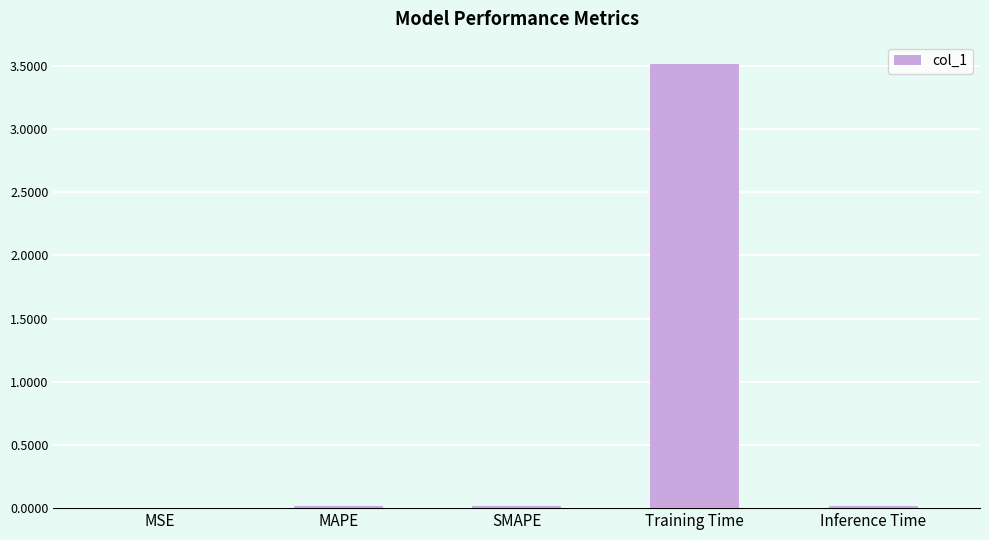

Between SMAPE and Training Time, which is larger?

Training Time